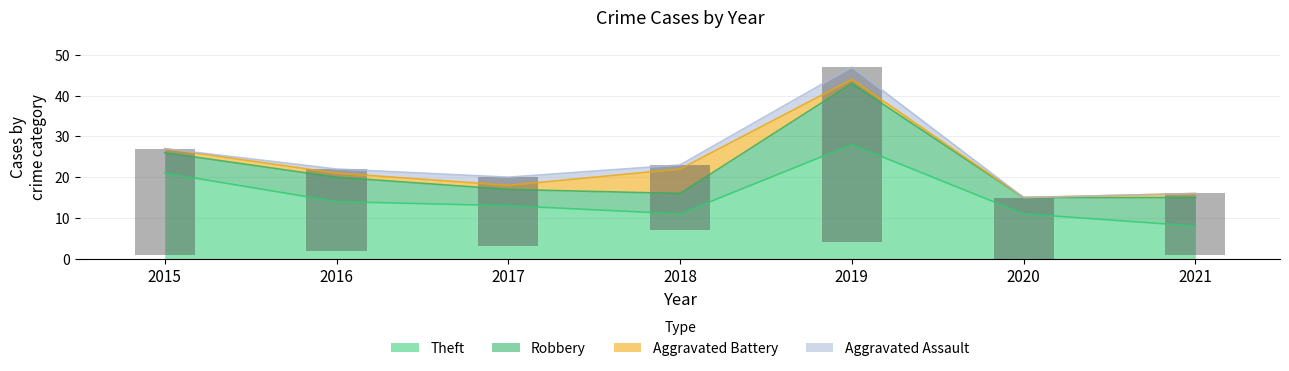

The Theft series shows 12 at 2015. True or false?

False